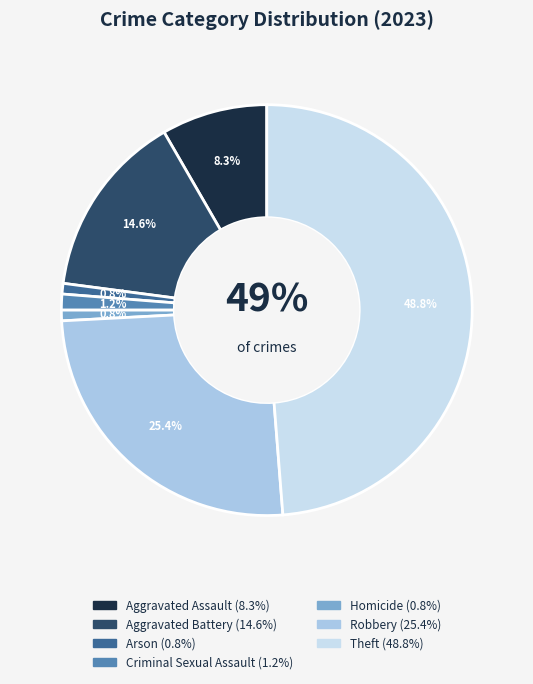

How many slices are in this pie chart?

7